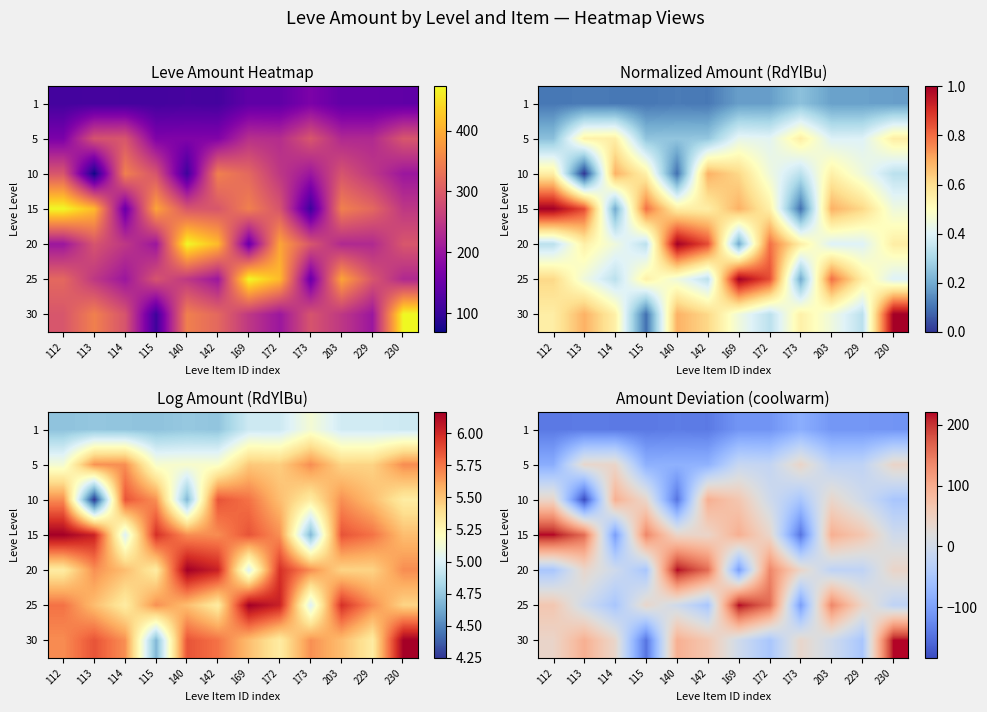

What is the sum of all 5 values?

-245.3